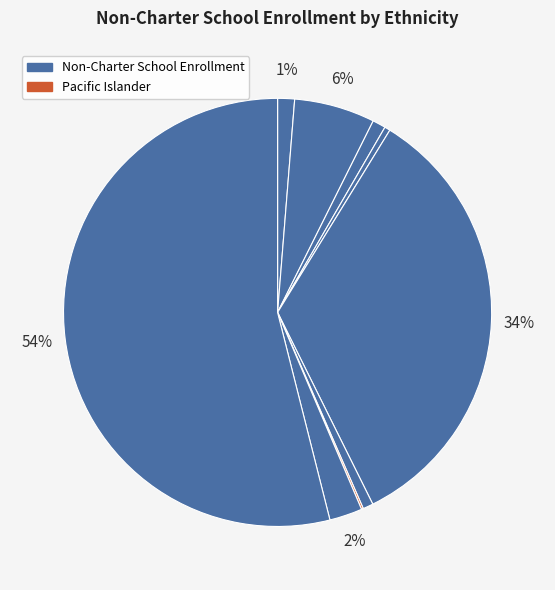

Which category has the biggest portion of the pie?

White